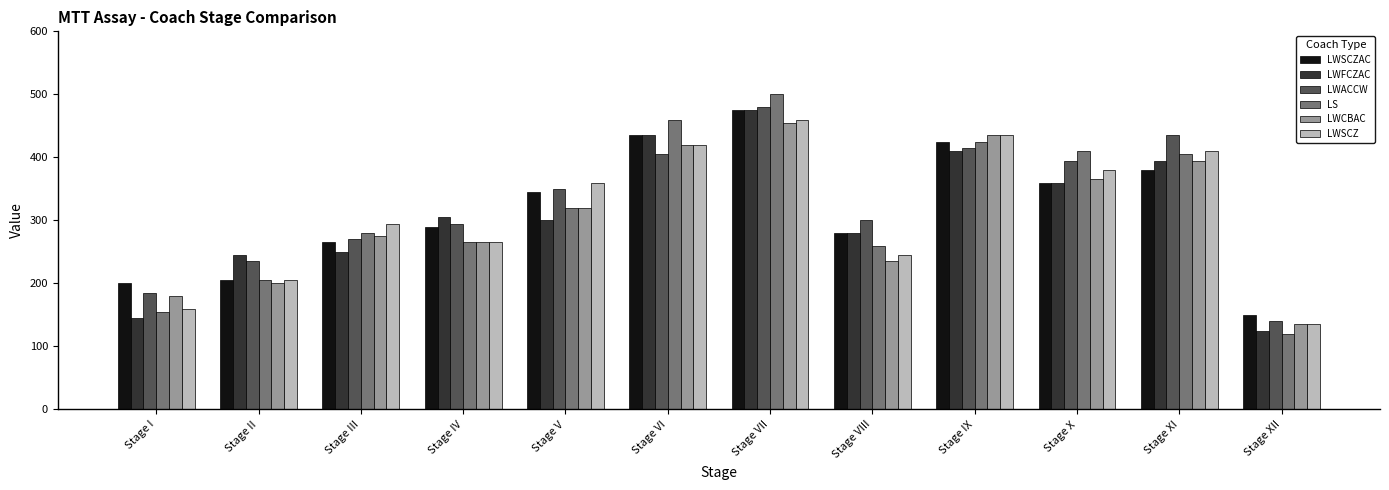

Which category has the lowest value in the LWSCZ series?

Stage XII